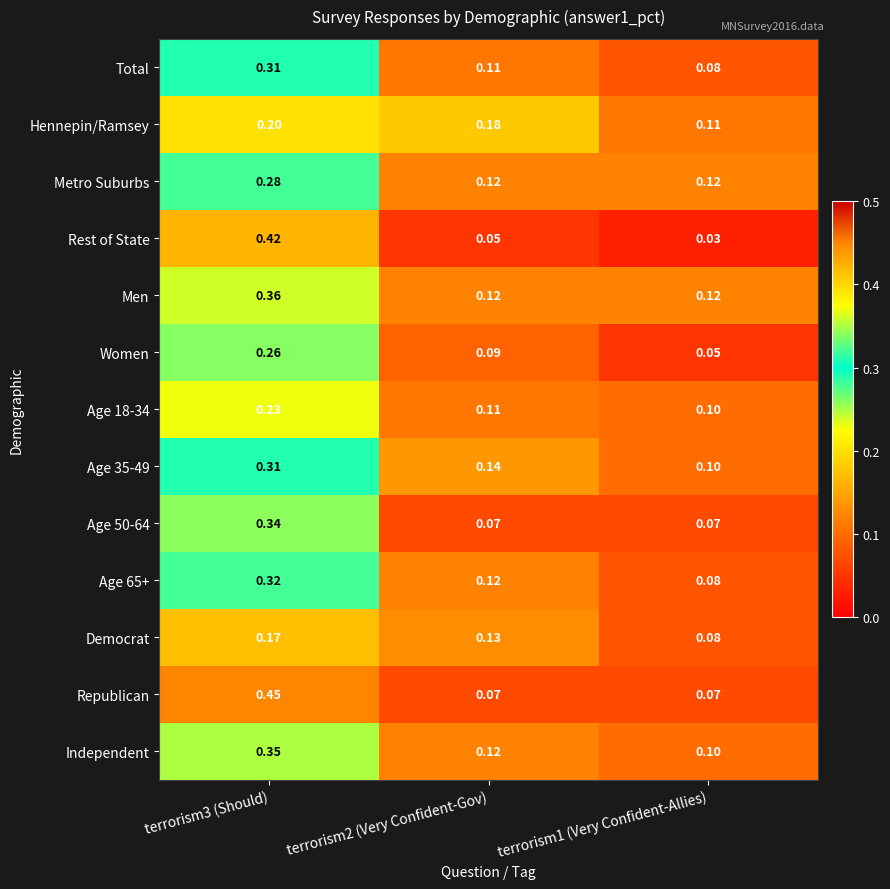

What is the difference between the highest and lowest values at terrorism1 (Very Confident-Allies)?

0.1